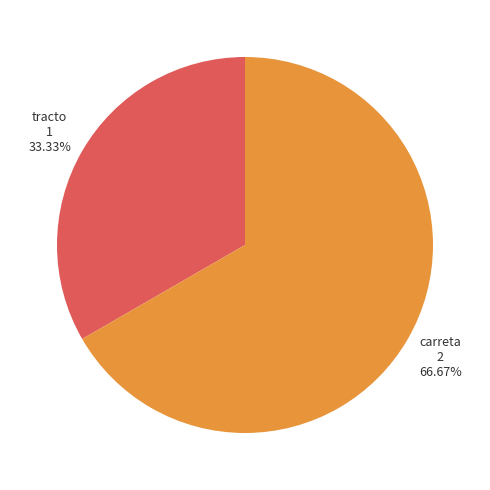

Which has a higher value, carreta or tracto?

carreta